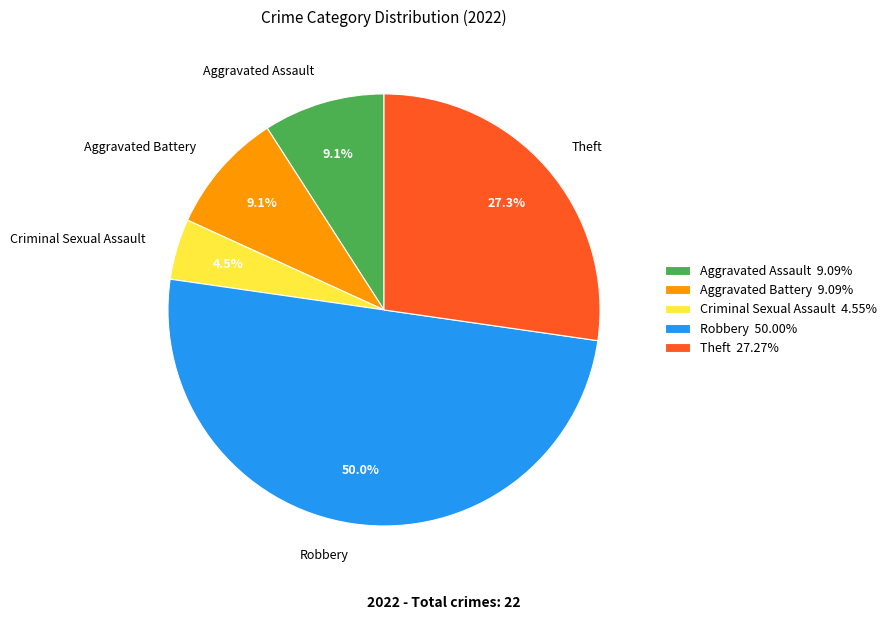

What percentage is NOT represented by Criminal Sexual Assault?

95.5%